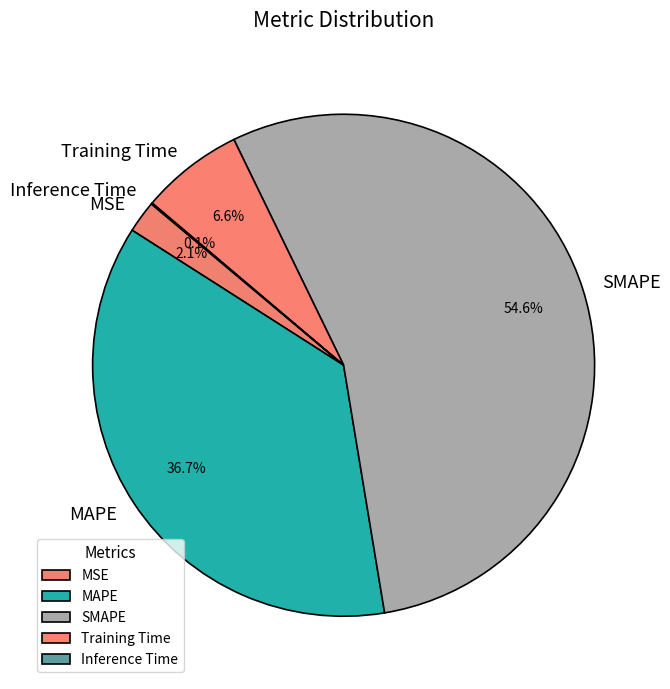

Is it true that MAPE is 48% of the pie?

False